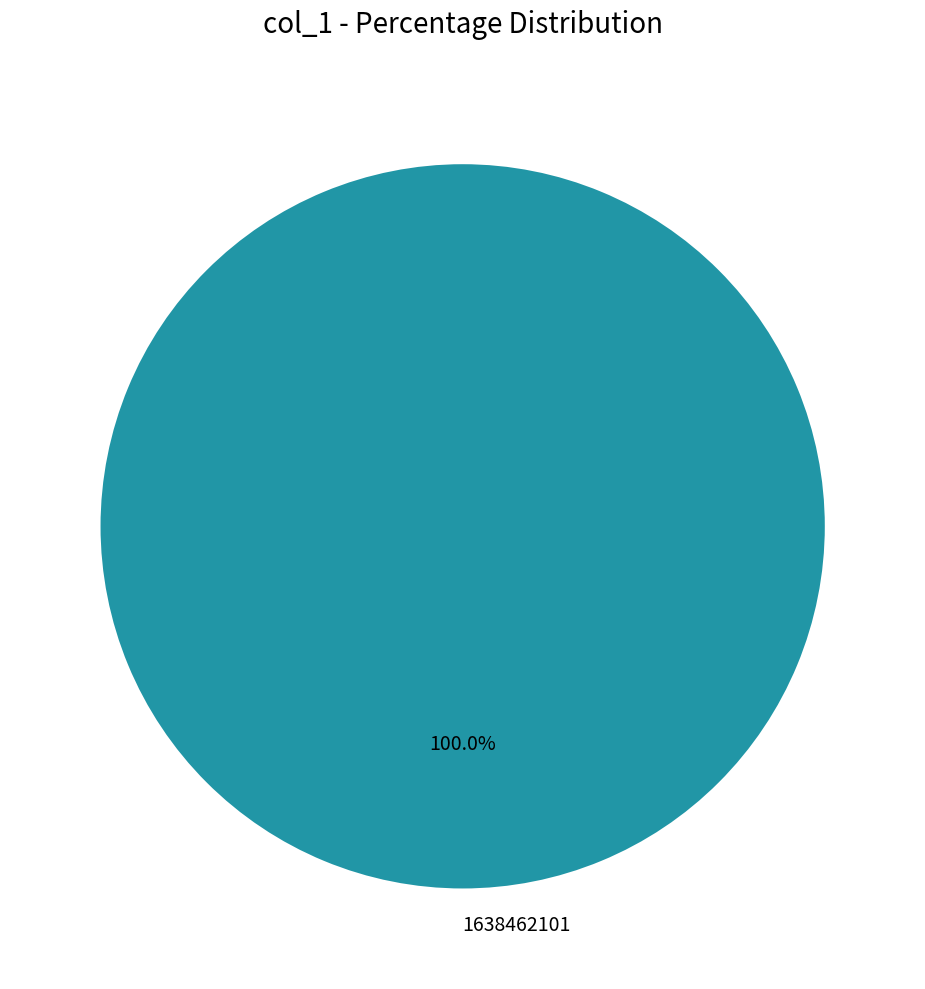

Is there any slice that represents more than half of the pie?

Yes